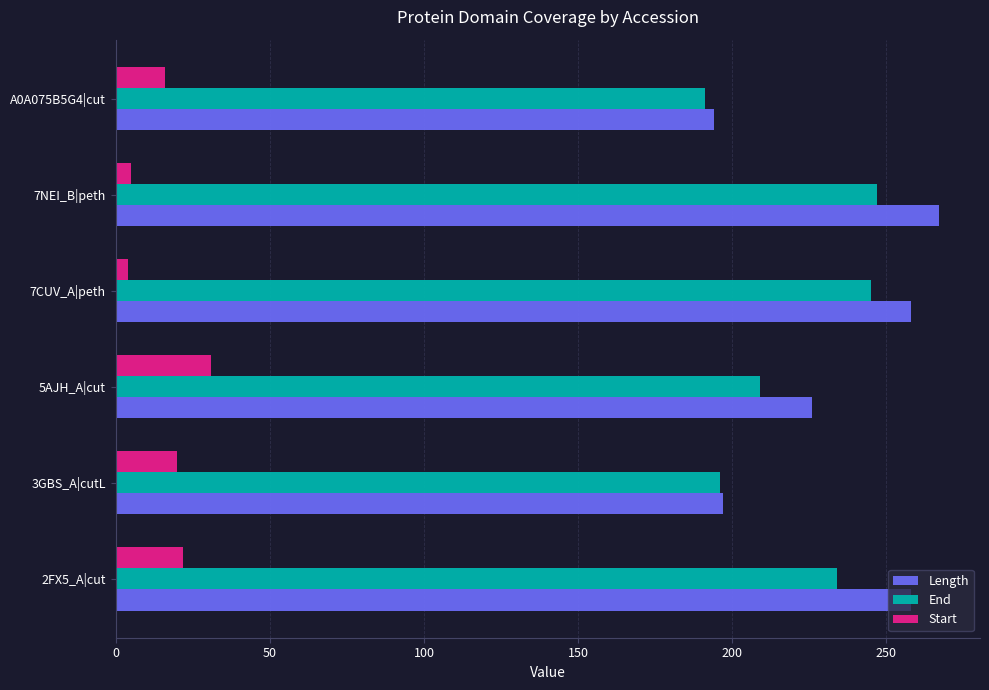

Where is Length nearest to the value 230?

5AJH_A|cut